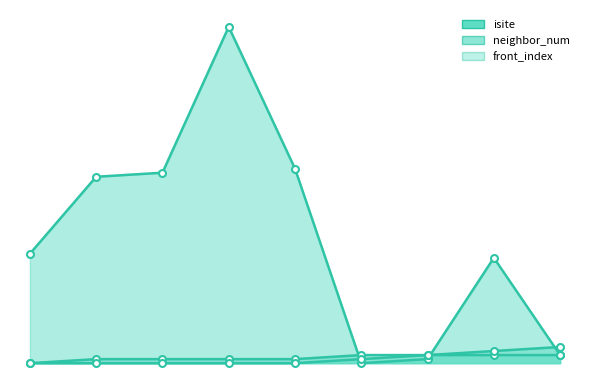

What is the sum of the isite values at 7 and 3?

109